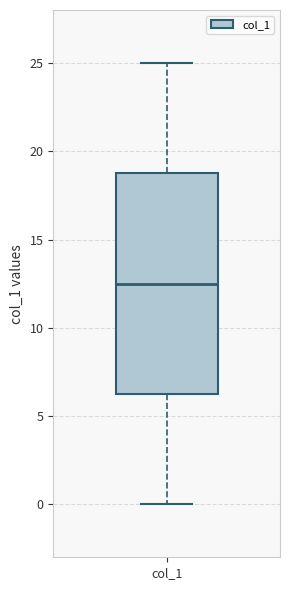

Read this box plot against the y-axis: the position of the median line, the range covered by the box, and the ends of both whiskers. The values are not printed on the chart, so give them approximately, as read against the axis.

median 12.5, box 6.5 to 19.0, whiskers 0.0 to 25.0